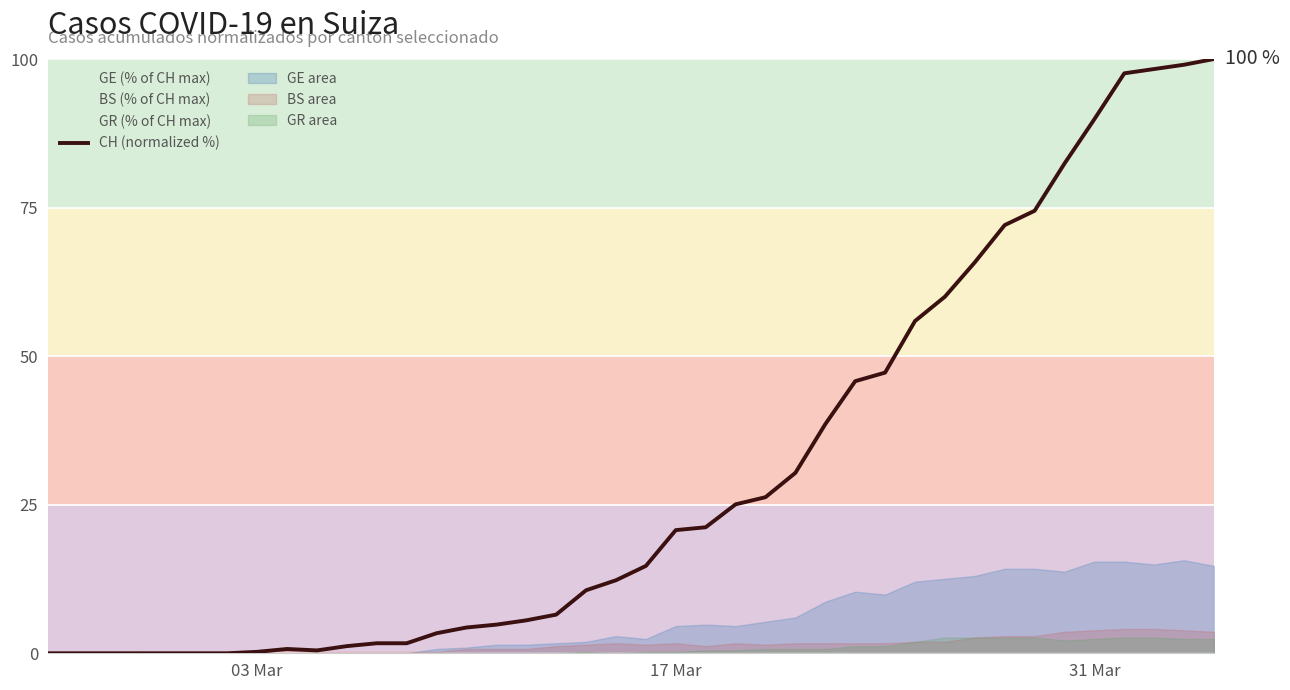

What is the highest value of the CH (normalized %) series?

100.0